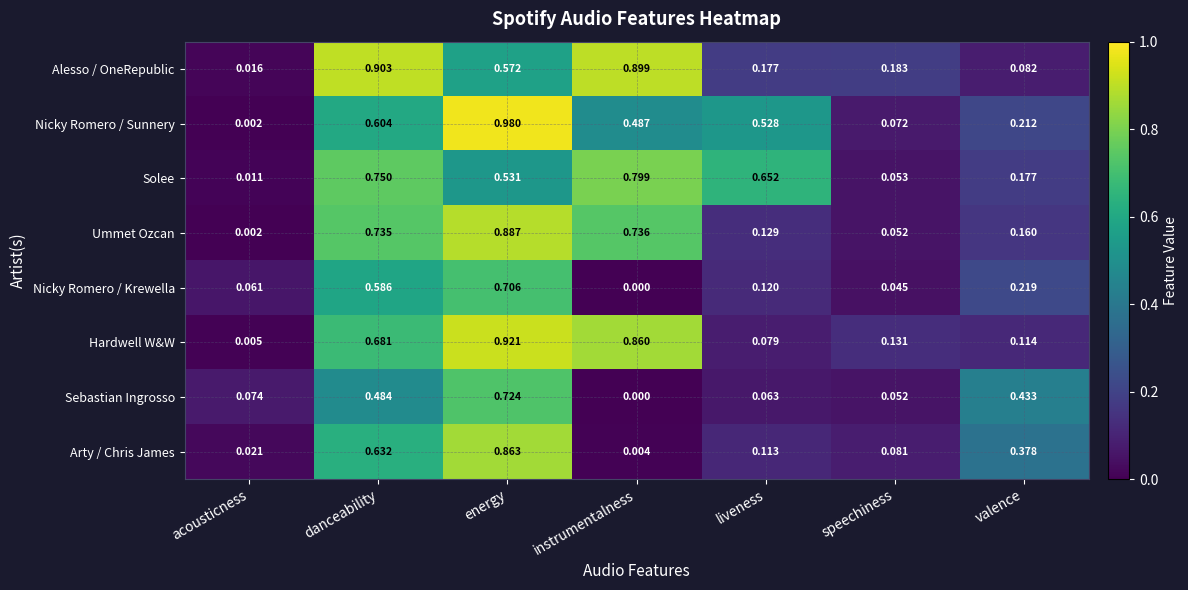

Rank the categories by Nicky Romero / Sunnery value from lowest to highest.

acousticness, speechiness, valence, instrumentalness, liveness, danceability, energy